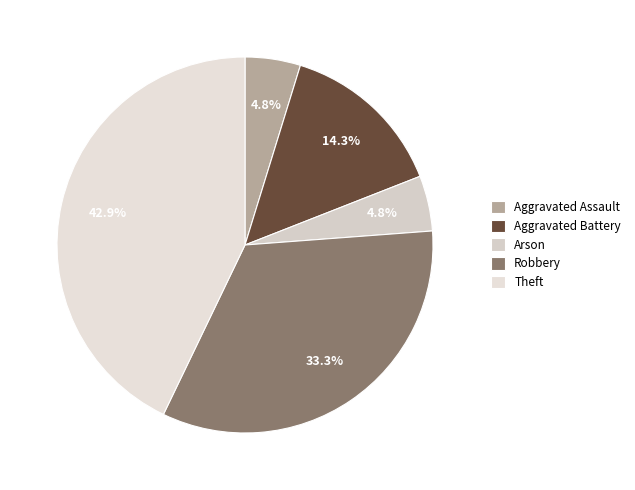

Is it true that Aggravated Battery is 1% of the pie?

False